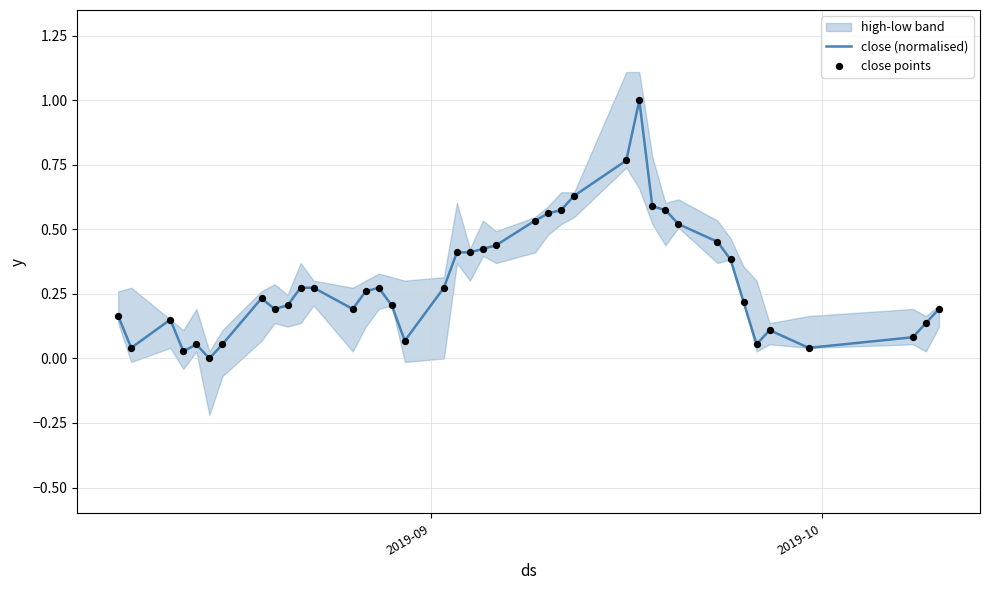

What is the highest value of the close (normalised) series?

1.0